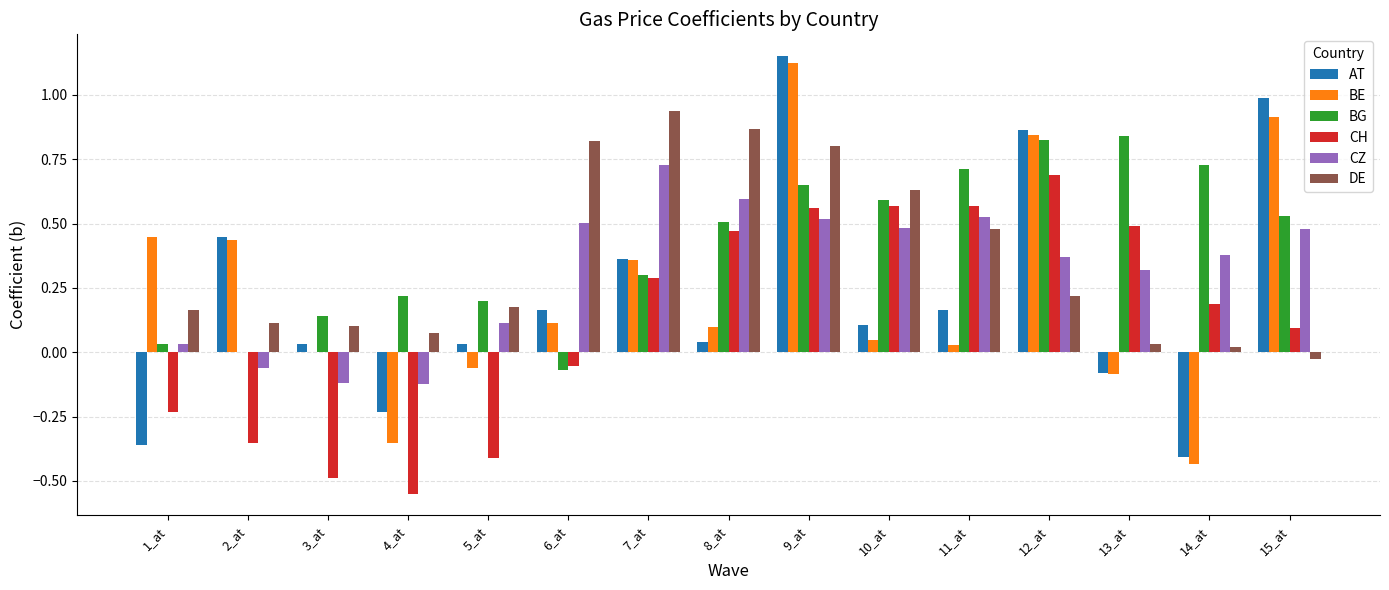

True or false: CZ has a value of 0.2 at 15_at.

False